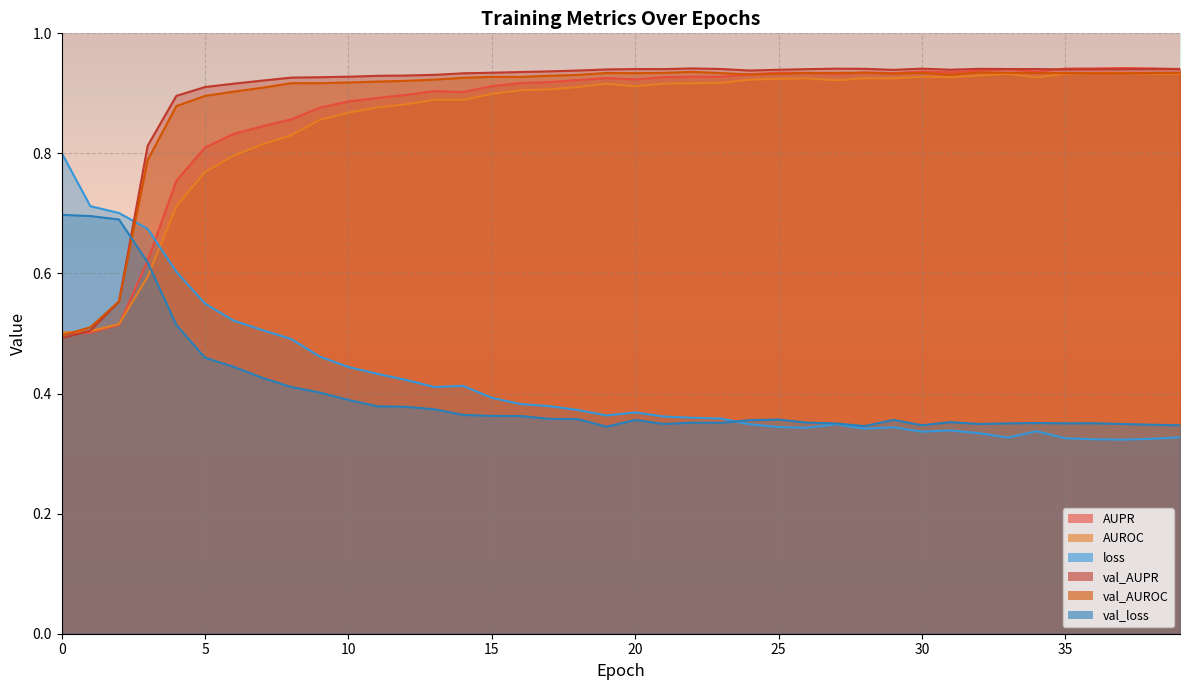

At which category does val_loss reach its first local peak?

20